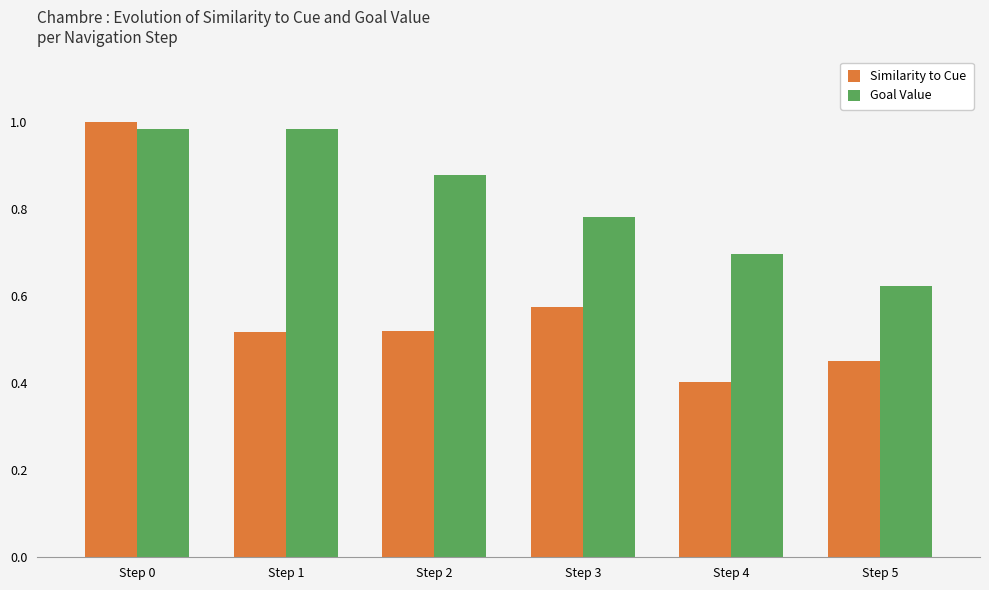

List the series in order of their overall mean, lowest first.

Similarity to Cue, Goal Value